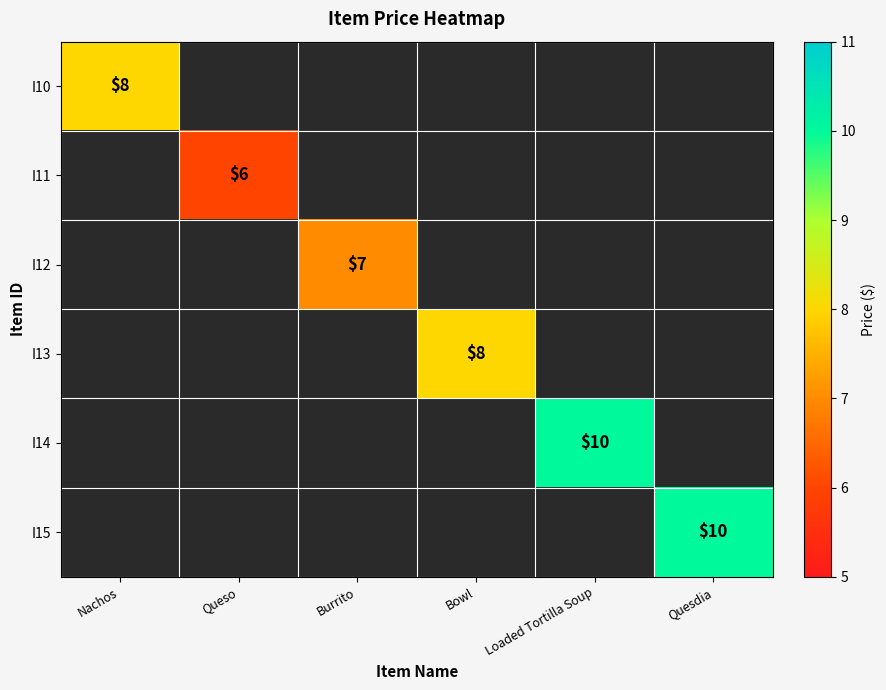

Between Nachos and Bowl, which is larger?

Bowl